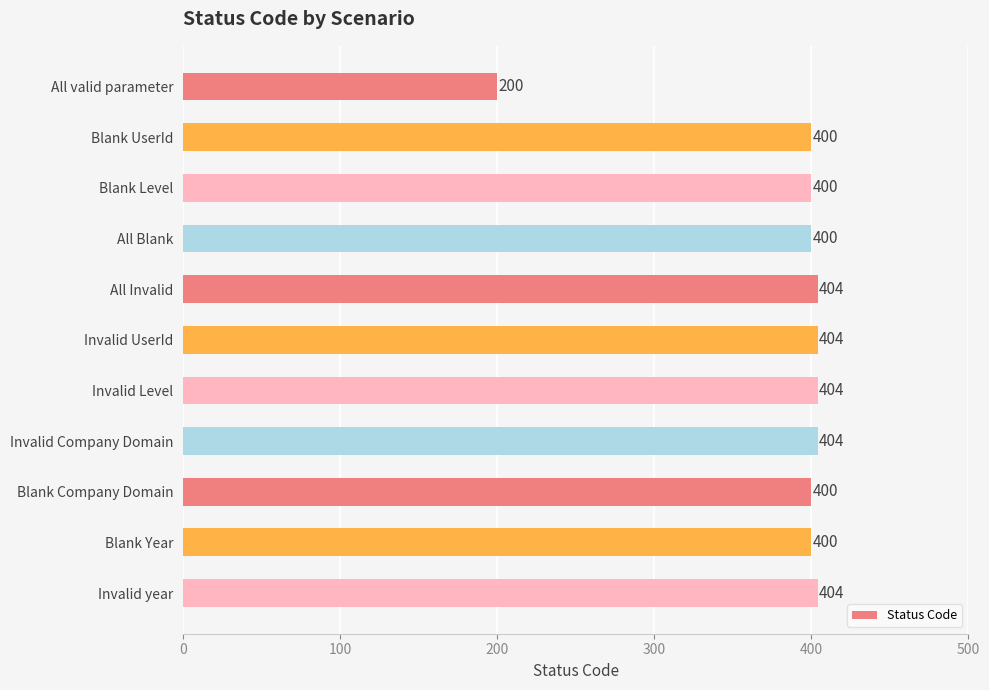

Does the chart contain stacked bars?

No